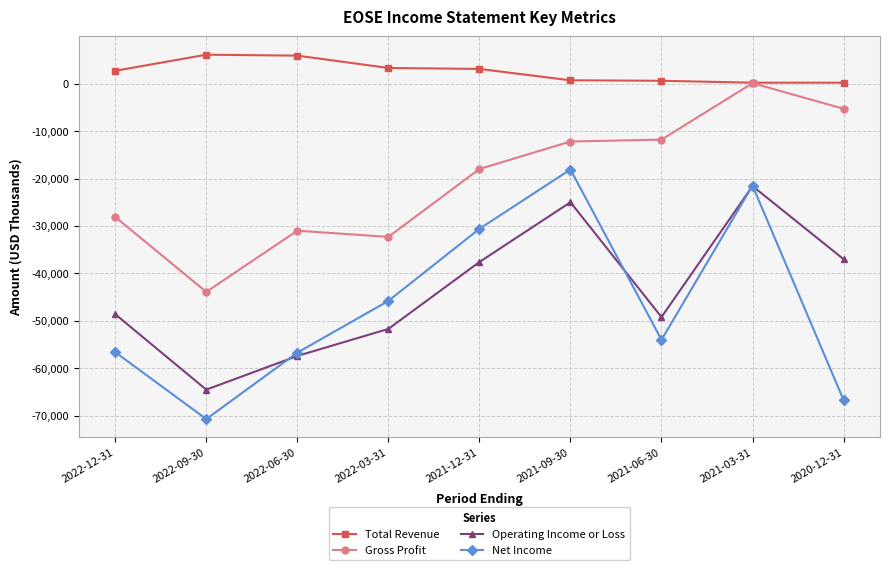

What is the label of the 6th point from the right?

2022-03-31